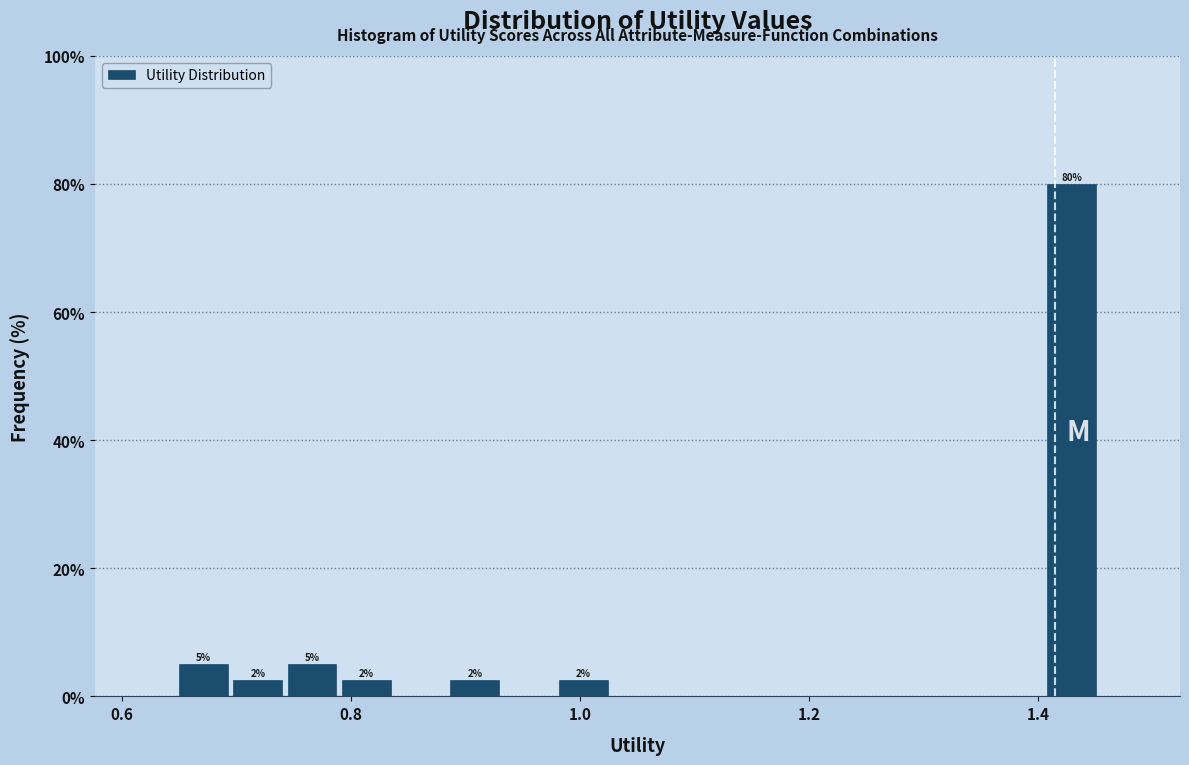

Around what value on the x-axis is the tallest bar? Give the approximate position of its centre, as read against the axis.

1.42